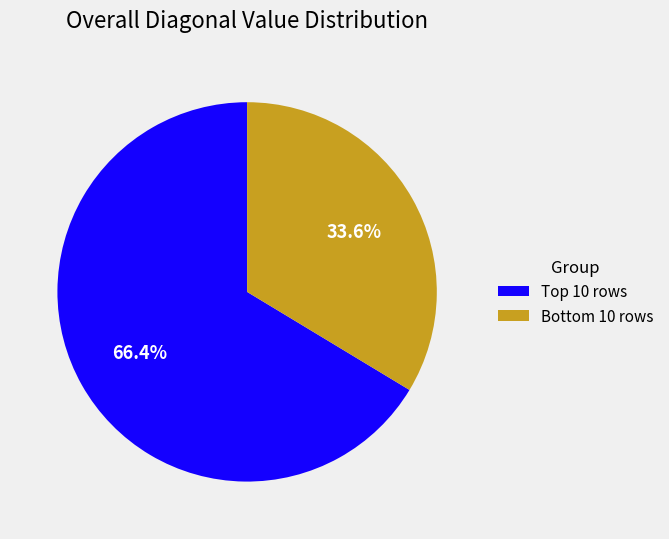

Rank the categories by value from highest to lowest.

Top 10 rows, Bottom 10 rows